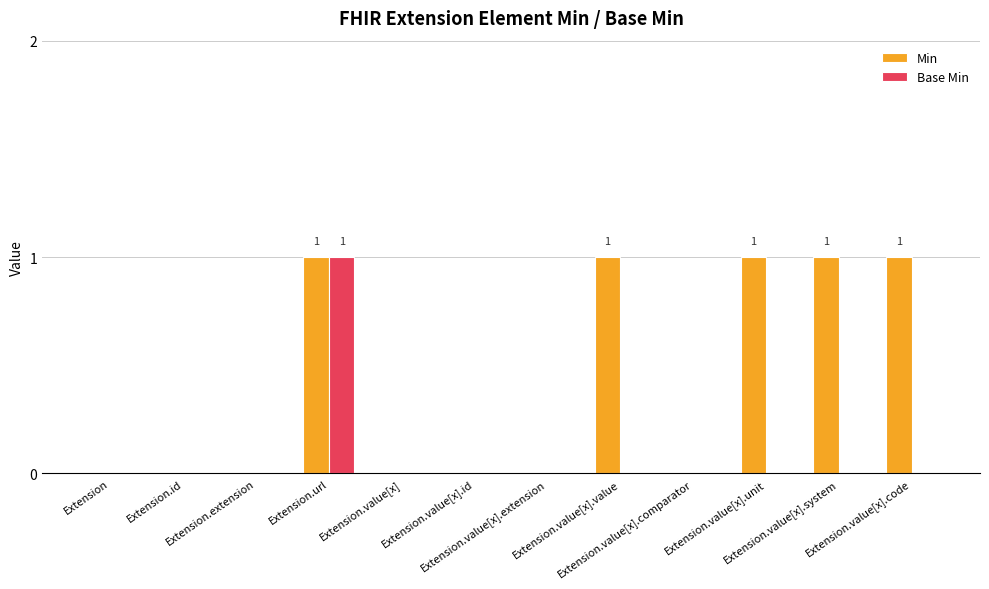

Which series has the largest total across all categories?

Min